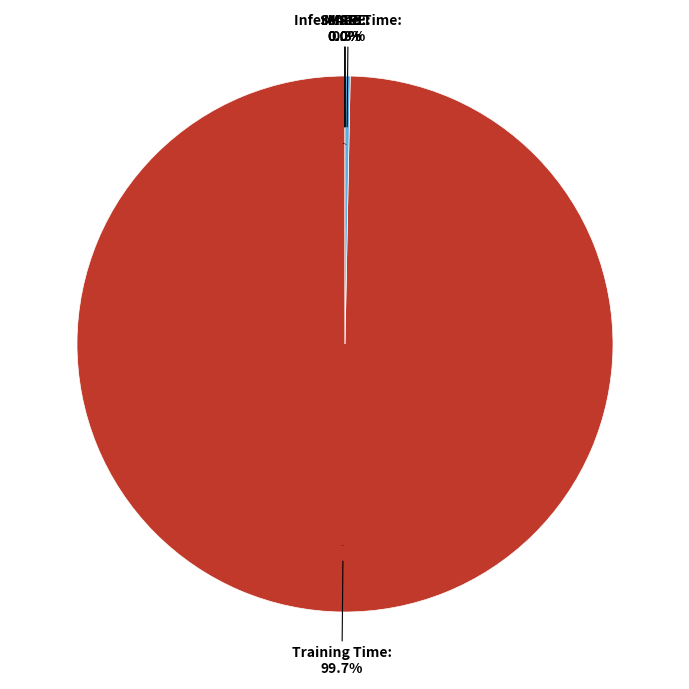

Is it true that SMAPE is 1% of the pie?

False